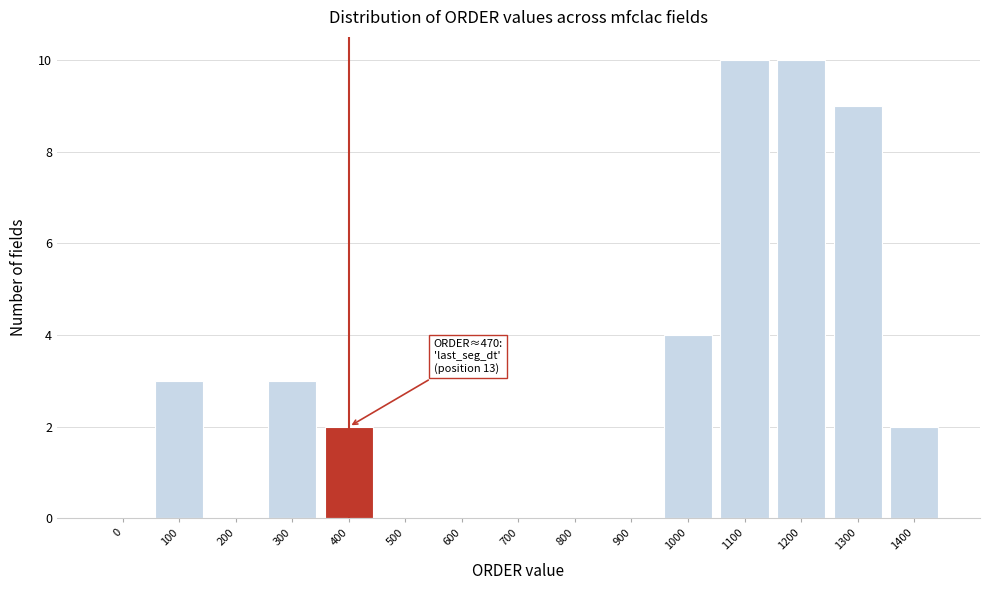

Reading left to right, list all the values displayed in this chart.

0=0	100=3	200=0	300=3	400=2	500=0	600=0	700=0	800=0	900=0	1000=4	1100=10	1200=10	1300=9	1400=2